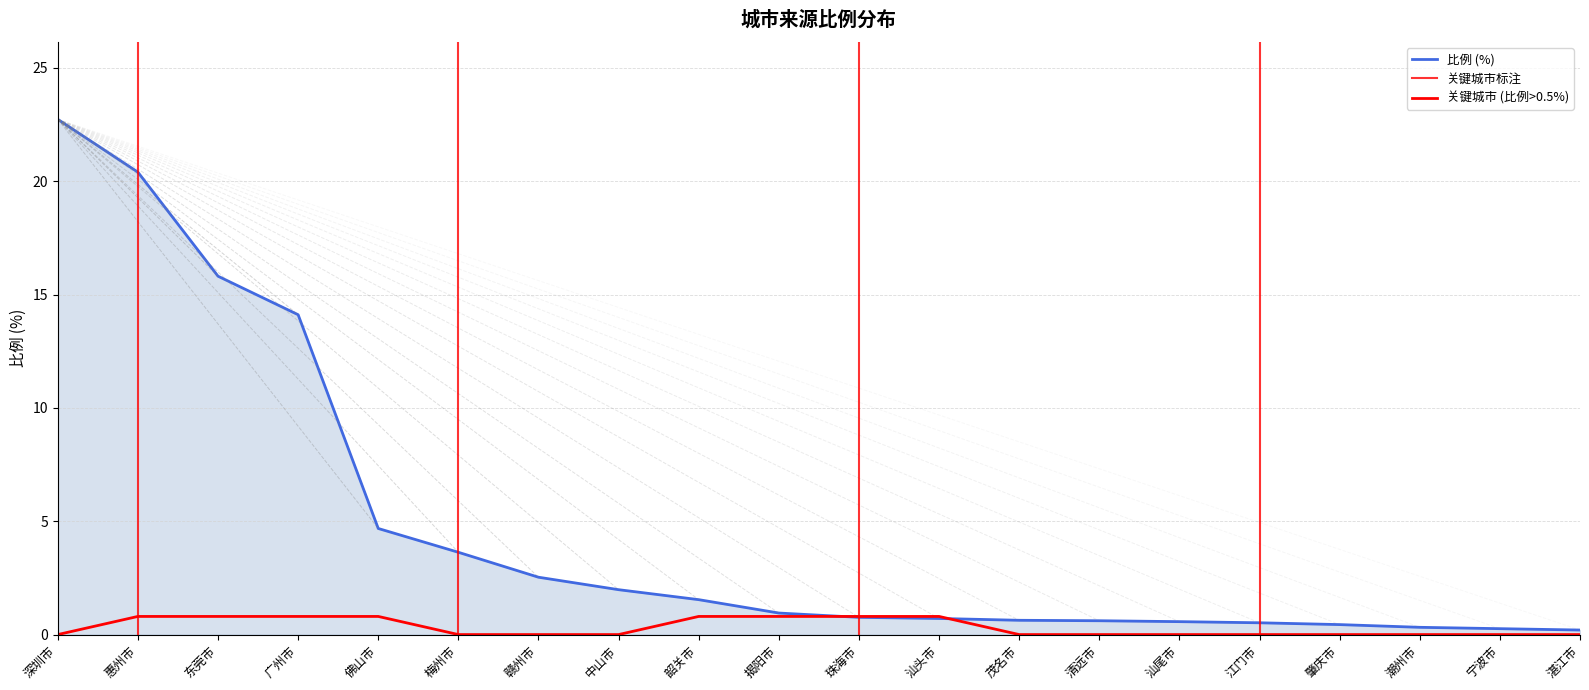

What is the minimum value shown in the chart?

0.2